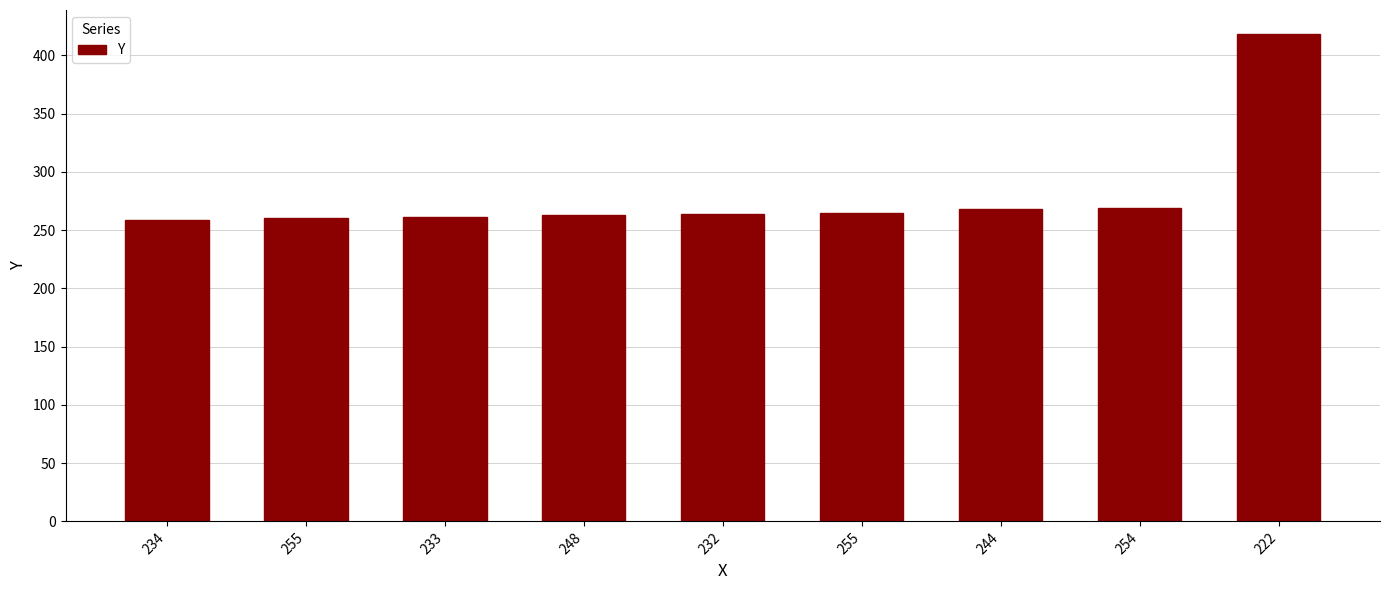

Reading left to right, list all the values displayed in this chart.

234=259	255=260	233=261	248=263	232=264	255=265	244=268	254=269	222=418